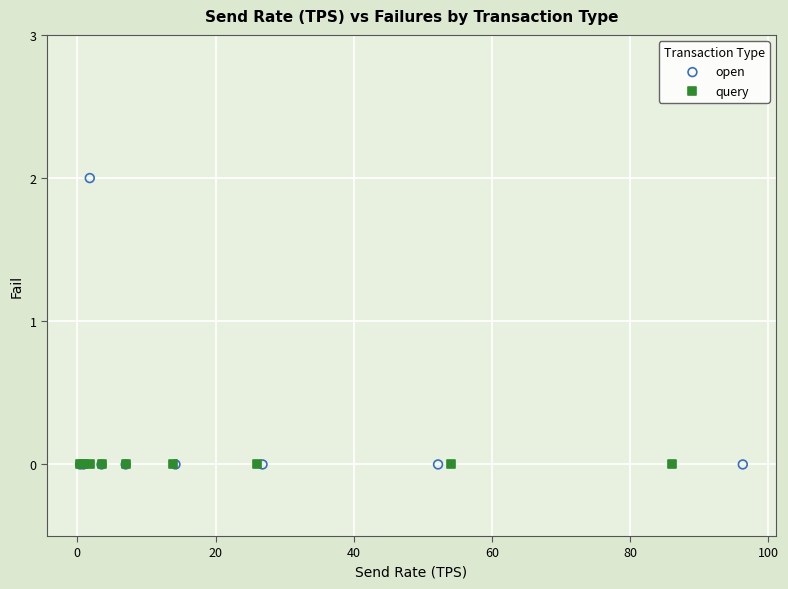

Which series contains the highest Y value?

open